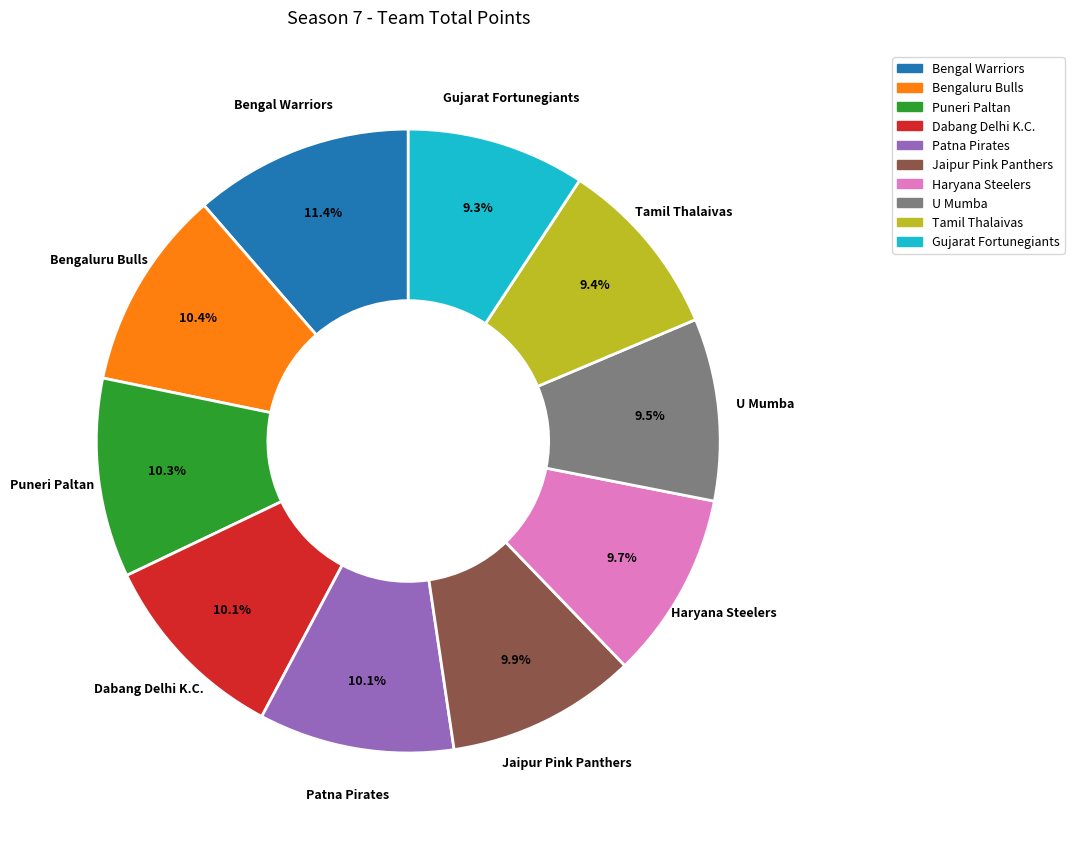

Approximately how many times larger is the value at Haryana Steelers compared to Patna Pirates?

1.0